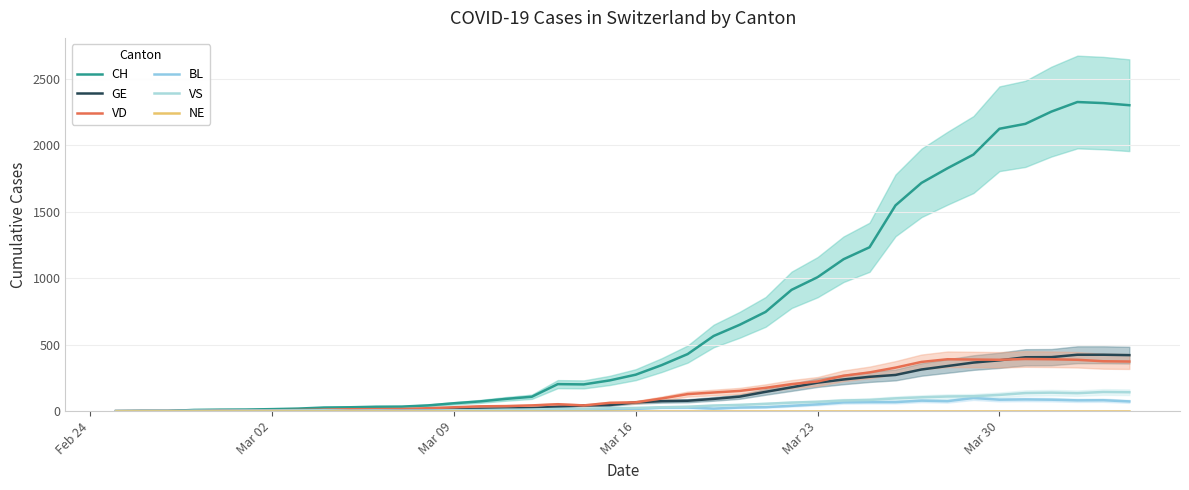

At which label is NE closest to 0?

Feb 24